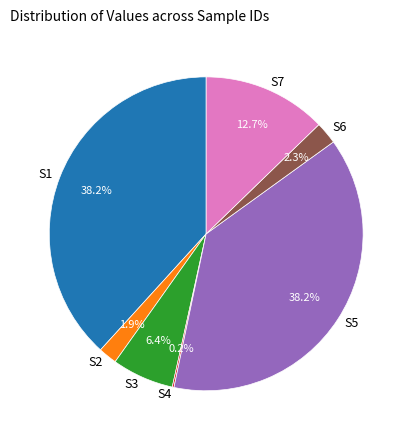

Between S6 and S7, which is larger?

S7